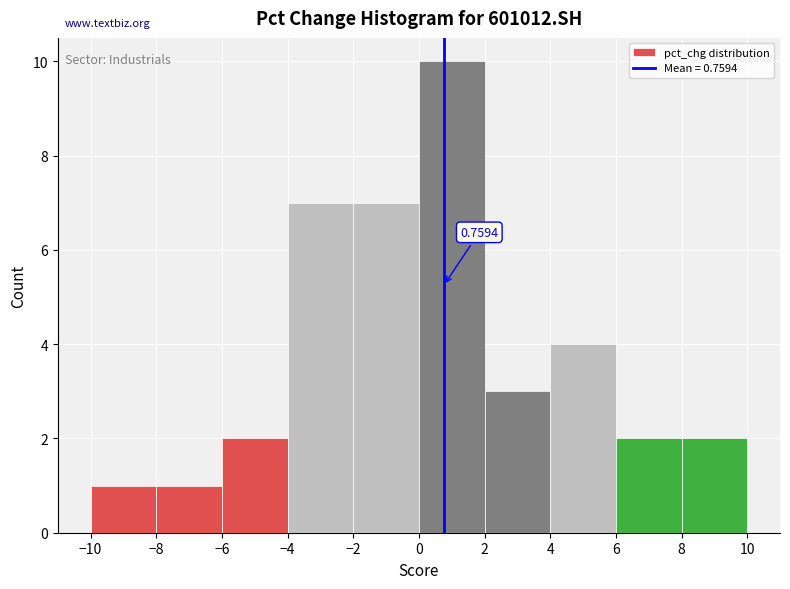

Over which range of the x-axis is the bar tallest?

0 to 2